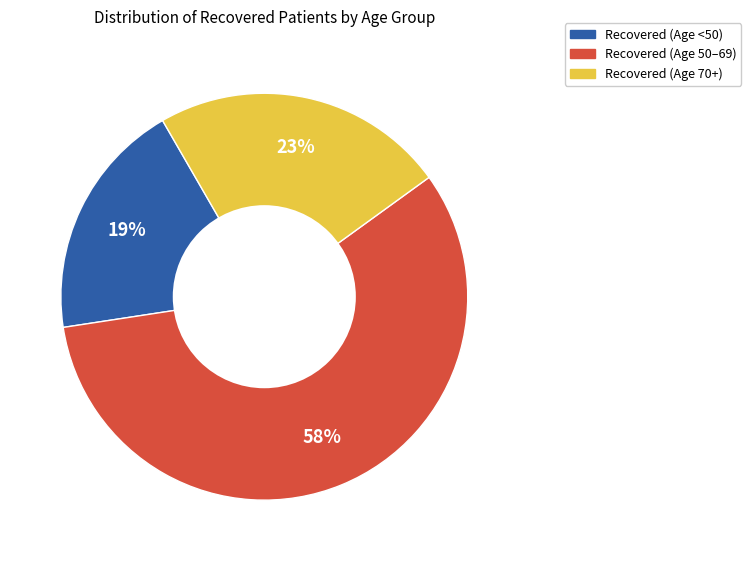

Is there a majority slice in this chart?

Yes